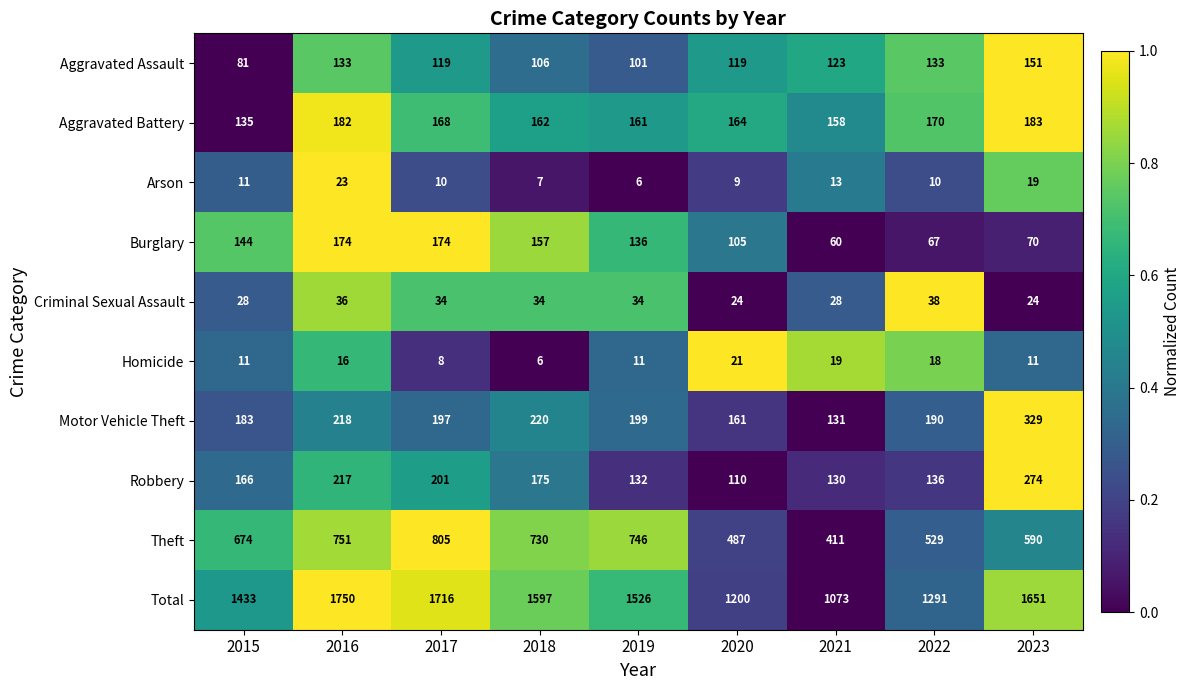

Which category has the highest value in the Motor Vehicle Theft series?

2023